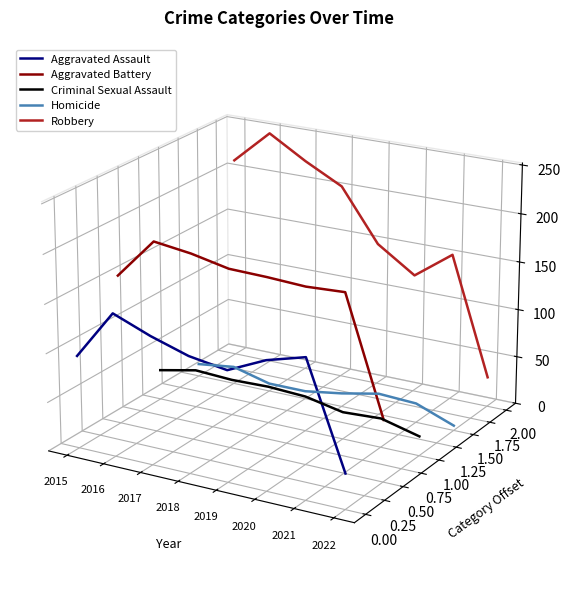

True or false: Aggravated Battery has more than 0 interior local peaks.

True